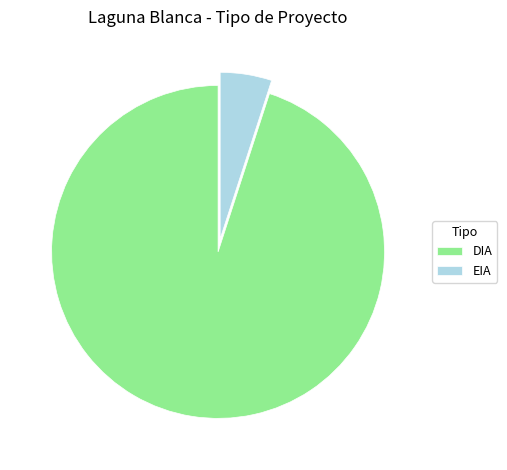

Which slice represents more than half of the pie?

DIA